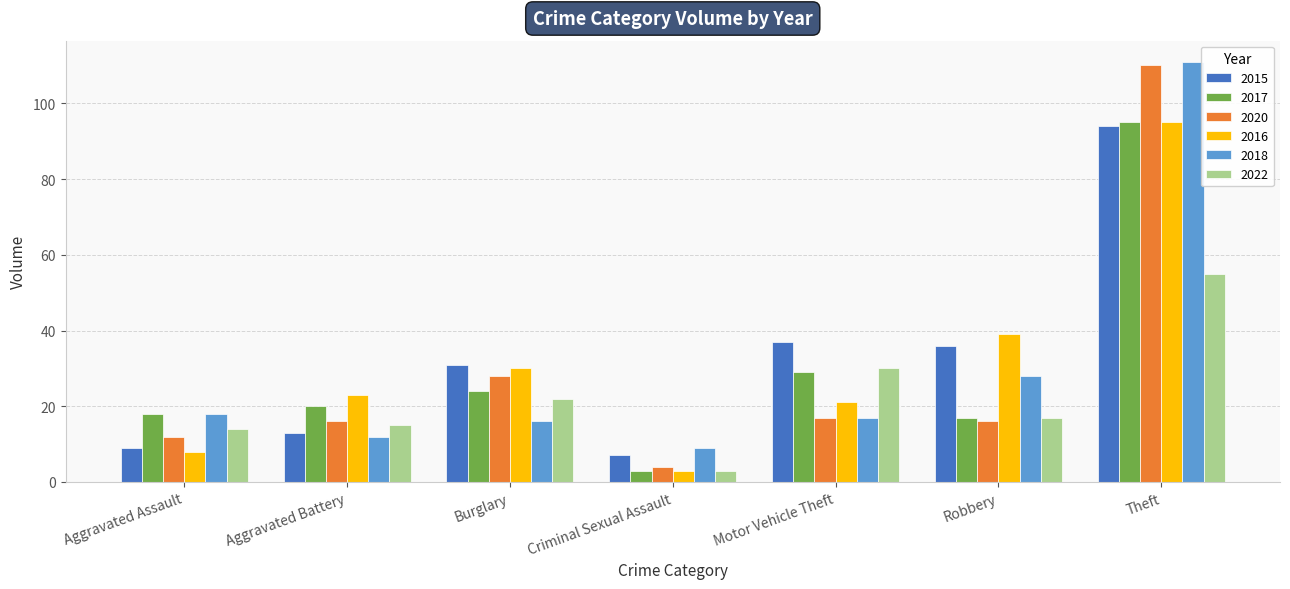

What position from the right is Theft?

1